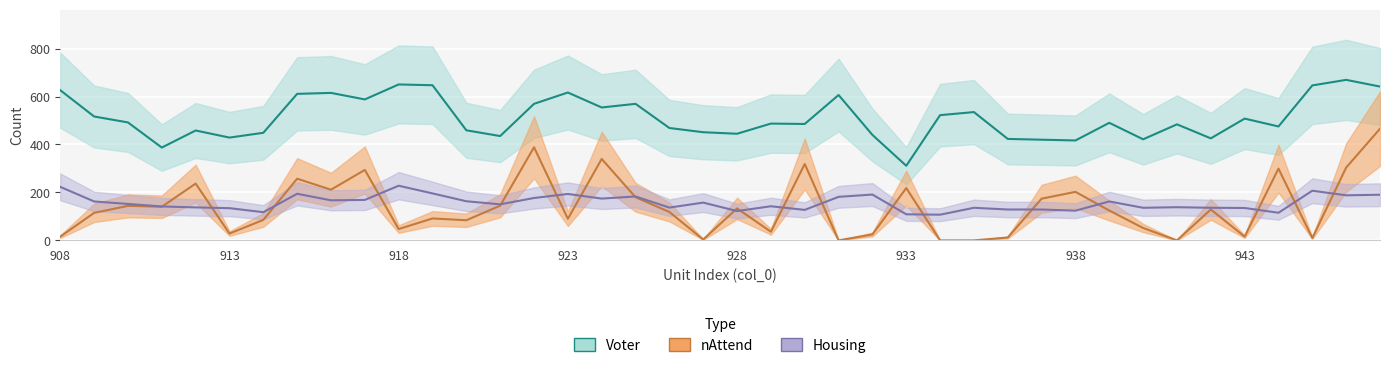

What is the maximum value shown in the chart?

669.6